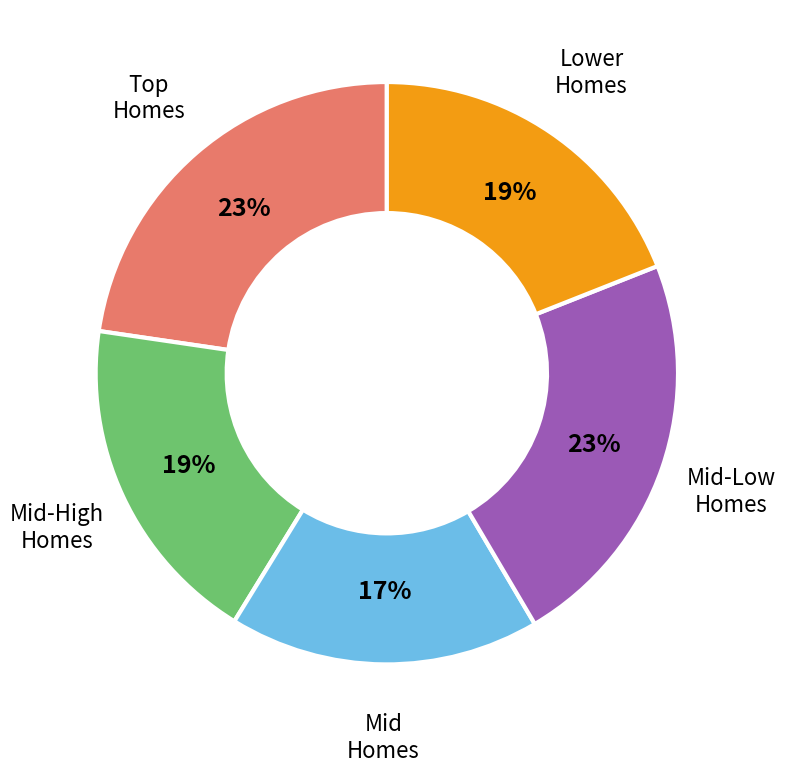

Which slice is the smallest?

Mid Homes